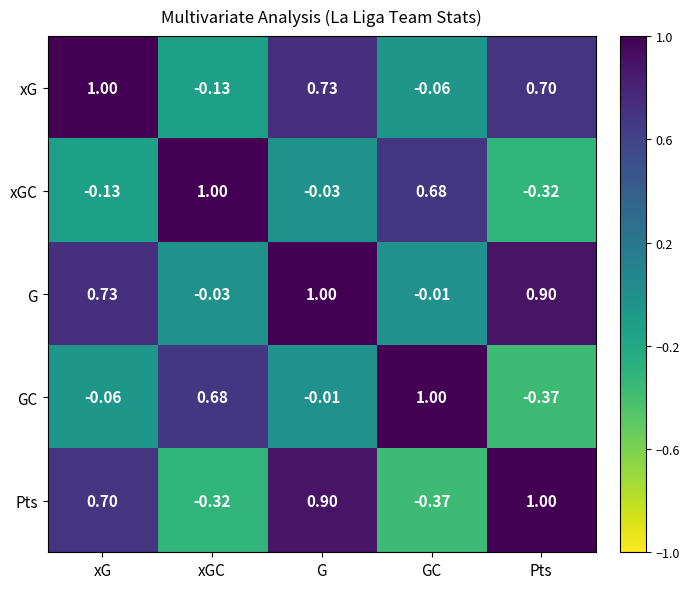

At Pts, list the series in order from largest to smallest.

Pts, G, xG, xGC, GC